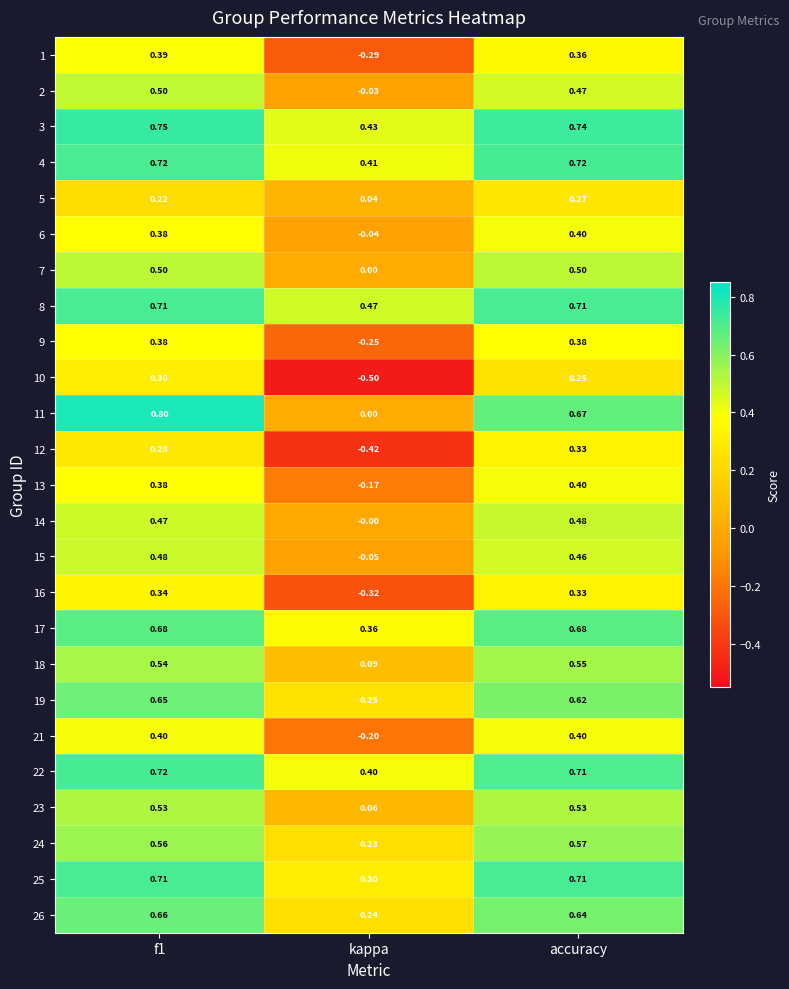

Which category has the lowest value in the 2 series?

kappa